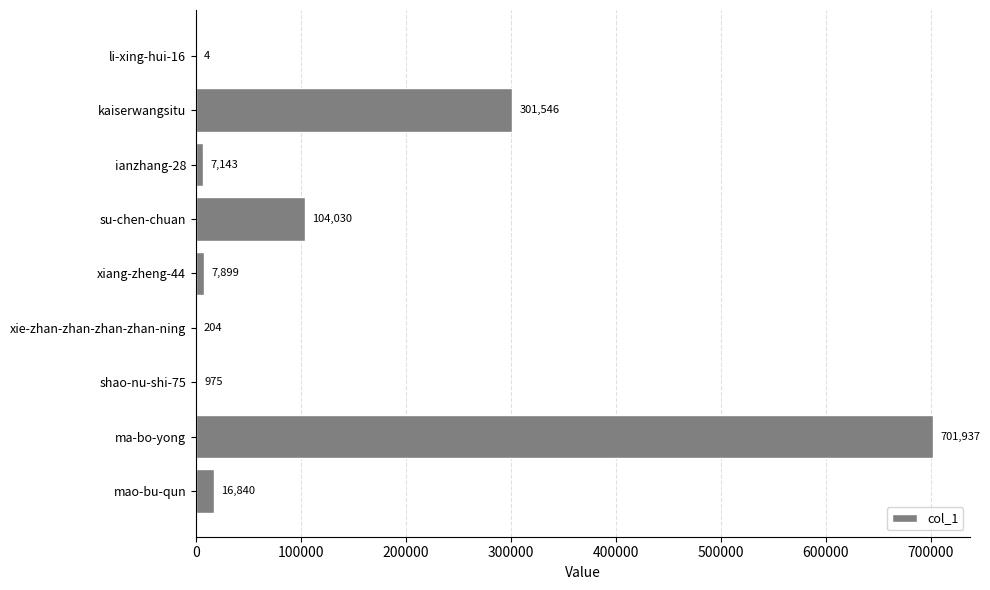

True or false: the data shows 301546 at kaiserwangsitu.

True